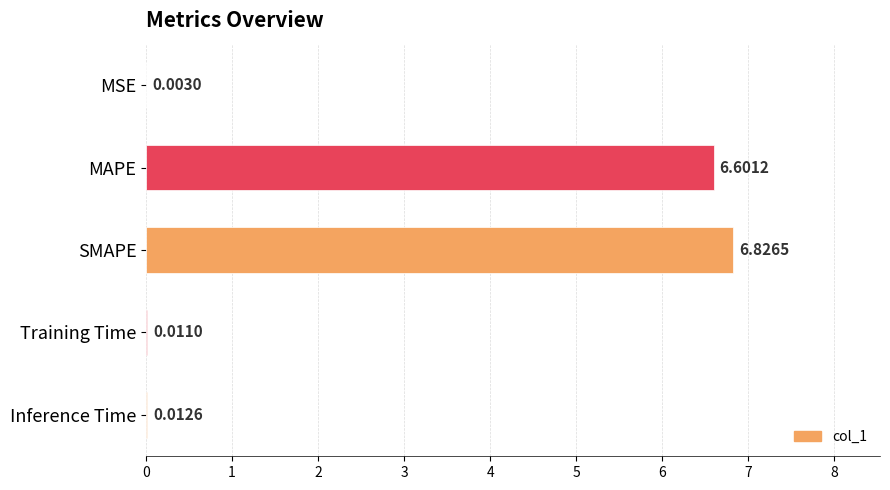

Which category has the highest value across all series?

SMAPE